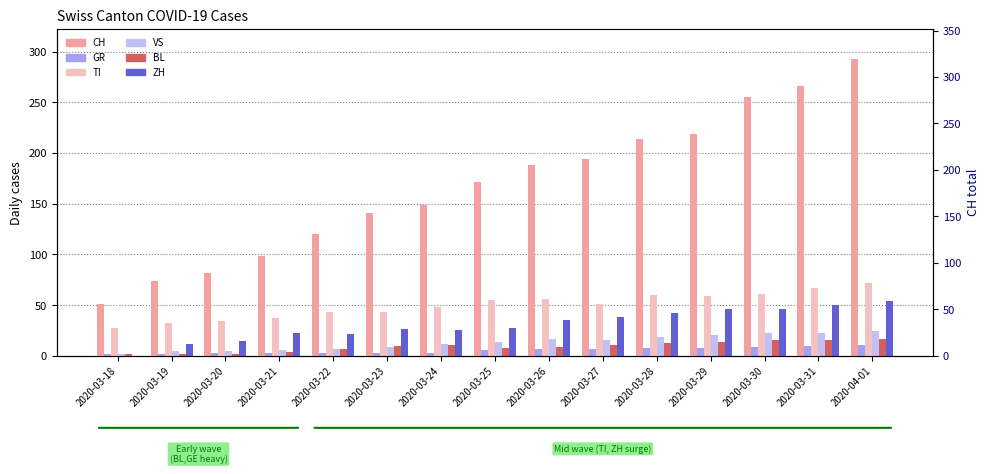

What is the difference between the BL values at 2020-03-22 and 2020-03-20?

5